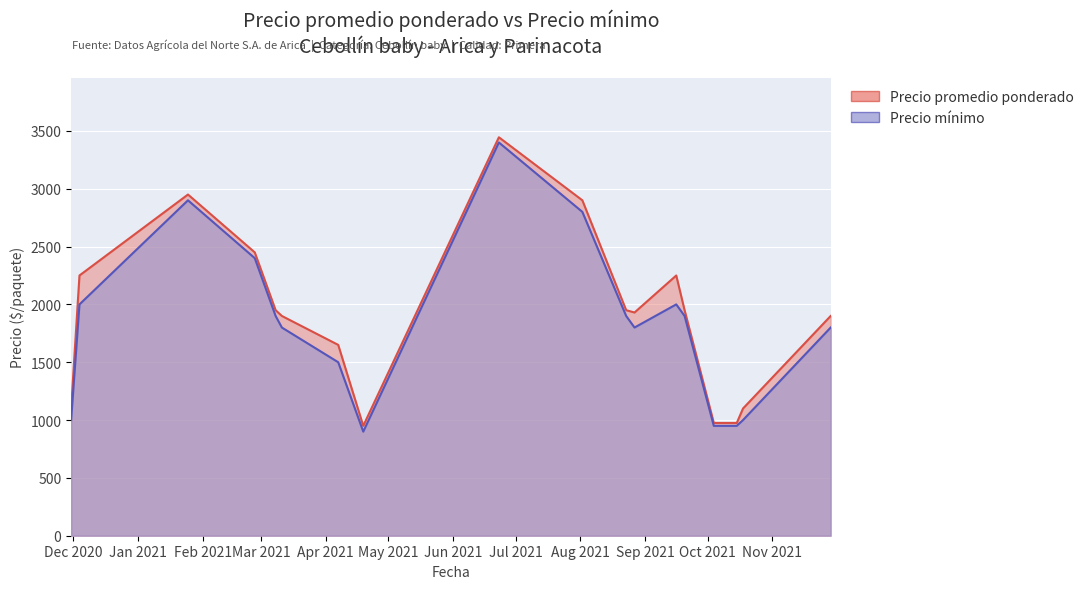

What are all the series names shown in the legend?

Precio promedio ponderado, Precio minimo